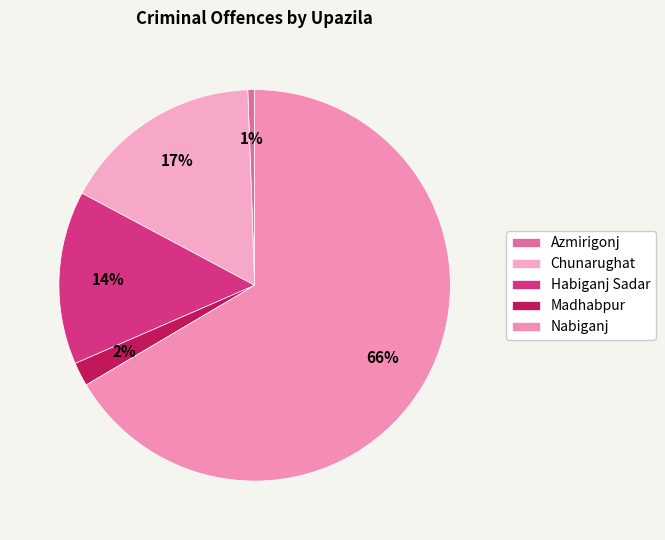

Which category has the biggest portion of the pie?

Nabiganj